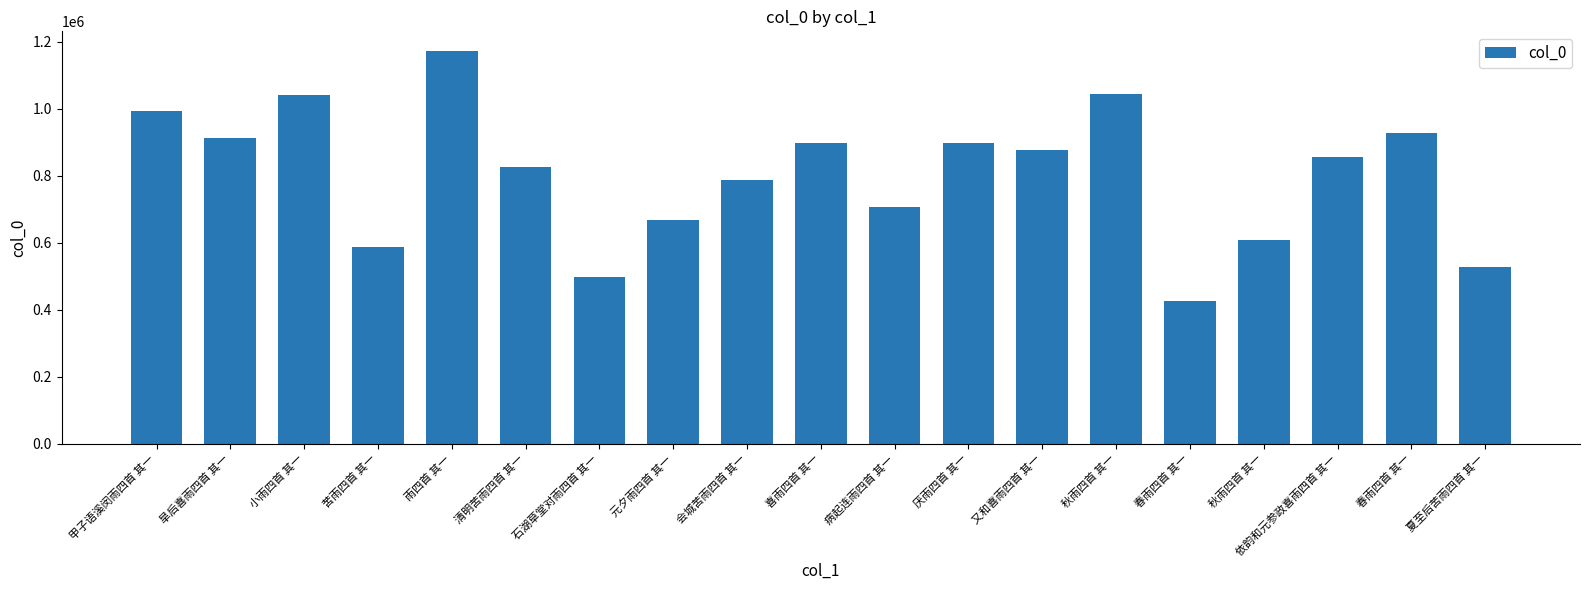

What is the value of the 14th bar from the left?

1043316